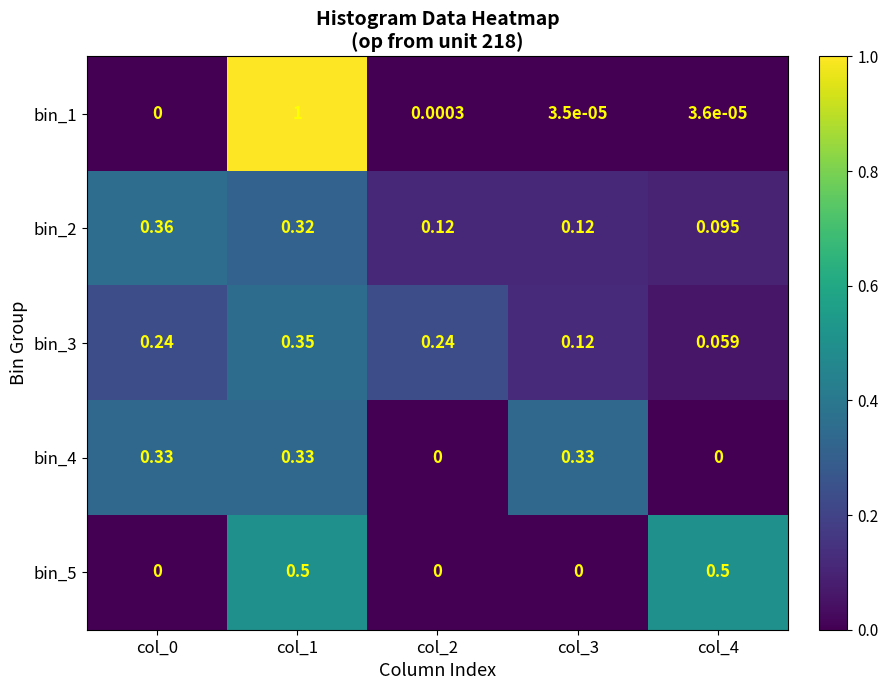

Is the value of bin_1 at col_0 greater than the value of bin_2 at col_1?

No